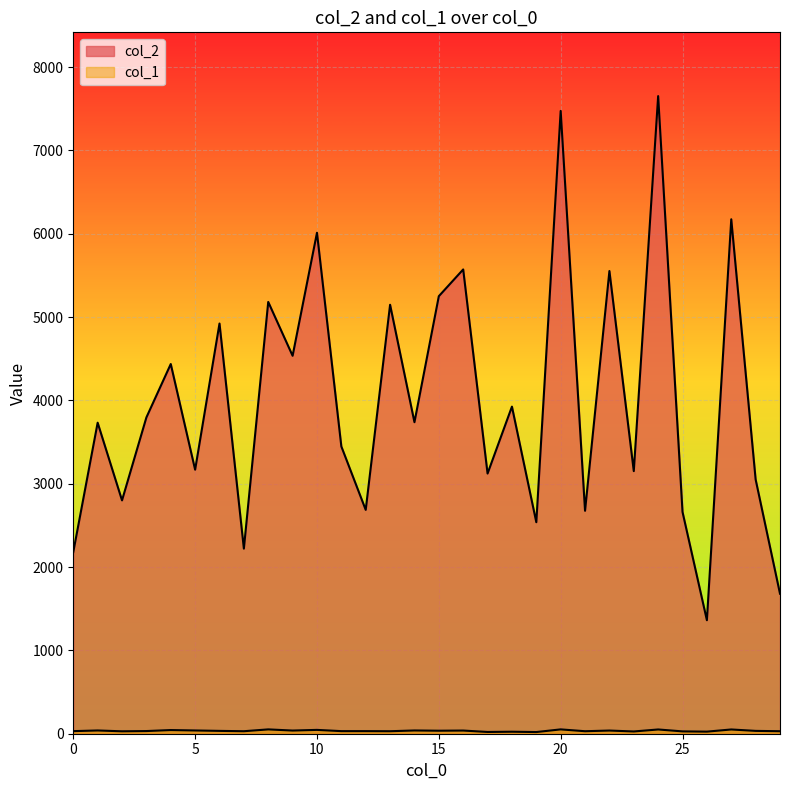

True or false: col_1 has a value of 39 at 1.

True